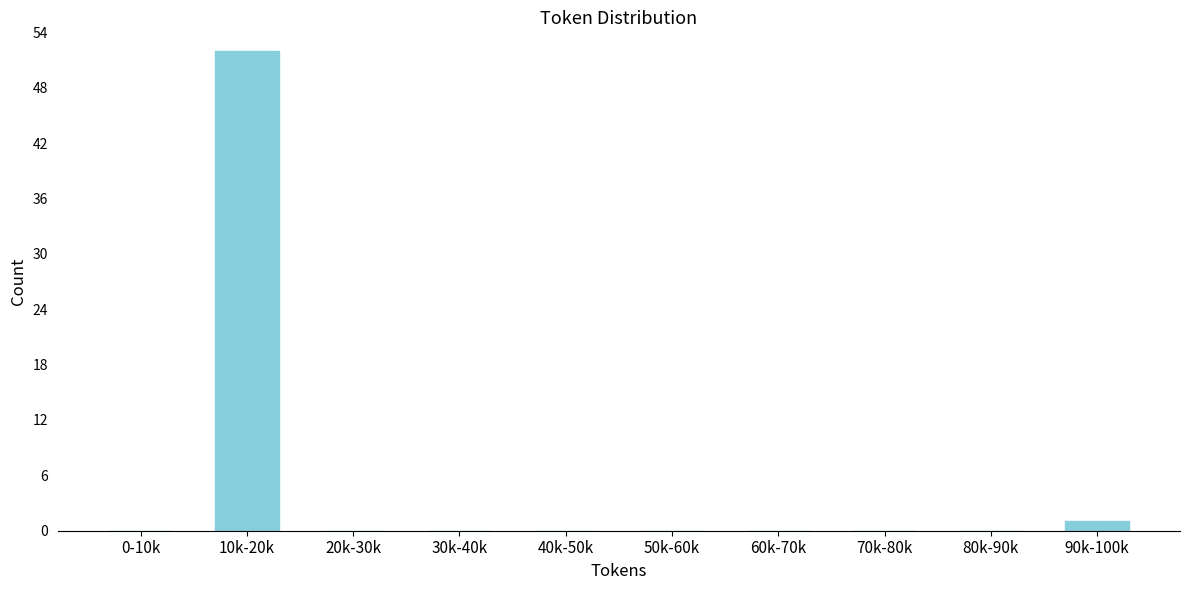

Reading right to left, extract all data points from this chart.

90k-100k=1	80k-90k=0	70k-80k=0	60k-70k=0	50k-60k=0	40k-50k=0	30k-40k=0	20k-30k=0	10k-20k=52	0-10k=0